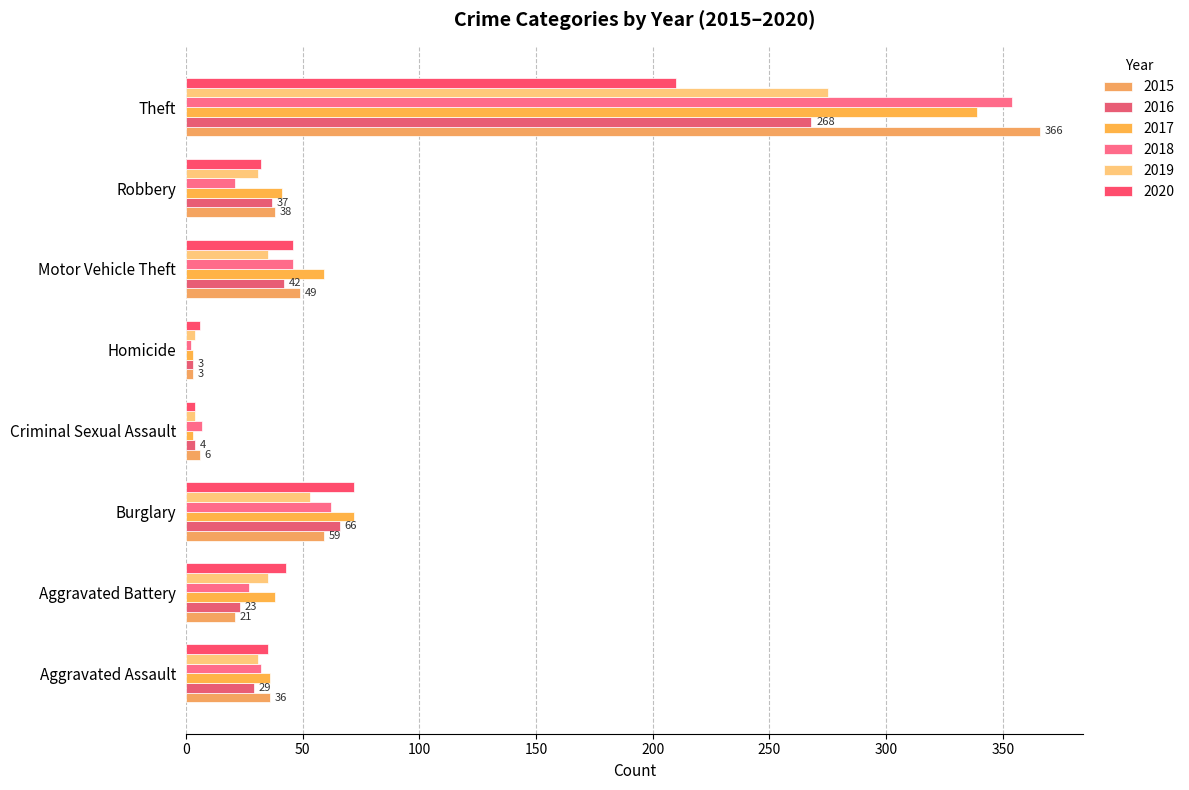

What is the difference between the 2019 values at Homicide and Aggravated Assault?

27